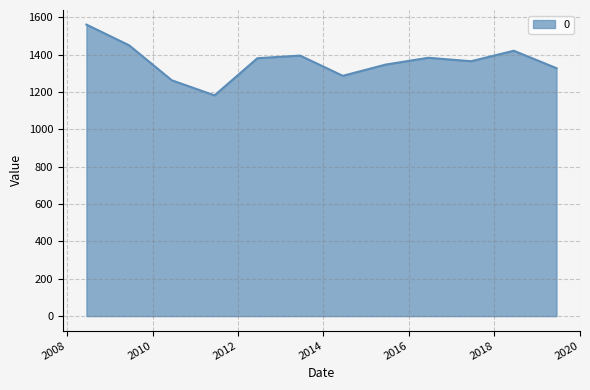

What is the minimum value shown in the chart?

1182.7